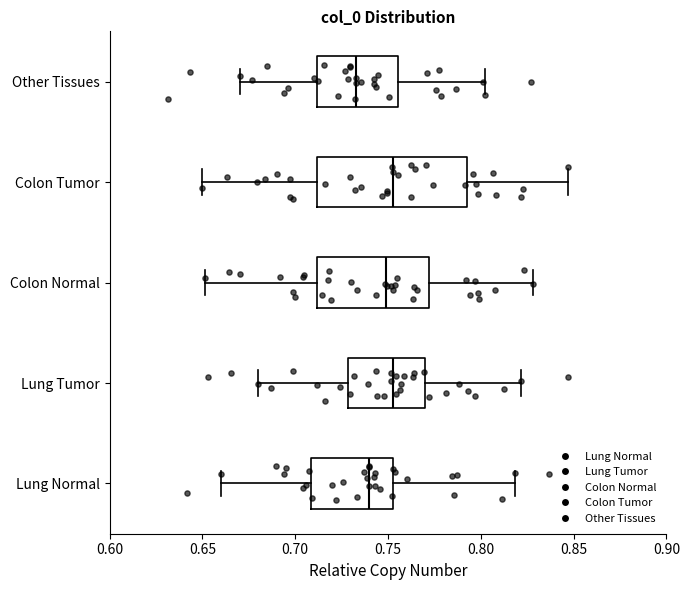

Reading bottom to top, transcribe this box plot: for each box, give where its median line is, the range the box spans, and where its two whiskers end, as read against the x-axis. The values are not printed on the chart, so give them approximately, as read against the axis.

Lung Normal: median 0.740, box 0.710 to 0.755, whiskers 0.660 to 0.820
Lung Tumor: median 0.755, box 0.730 to 0.770, whiskers 0.680 to 0.820
Colon Normal: median 0.750, box 0.710 to 0.770, whiskers 0.650 to 0.830
Colon Tumor: median 0.755, box 0.710 to 0.795, whiskers 0.650 to 0.845
Other Tissues: median 0.735, box 0.710 to 0.755, whiskers 0.670 to 0.805